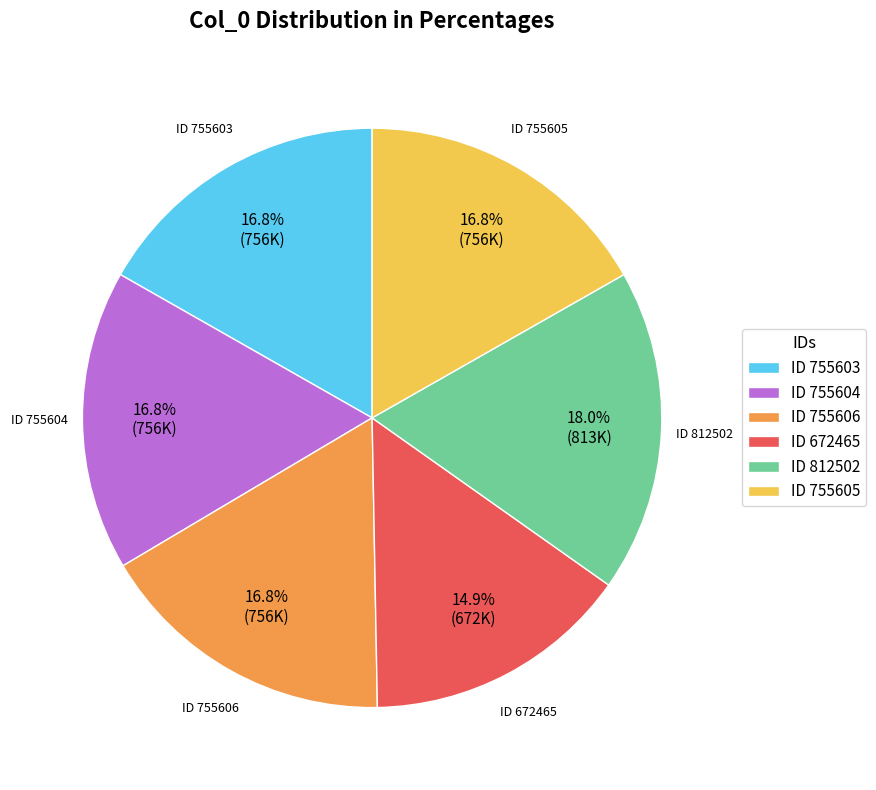

Approximately how many times larger is the value at ID 755604 compared to ID 755605?

1.0